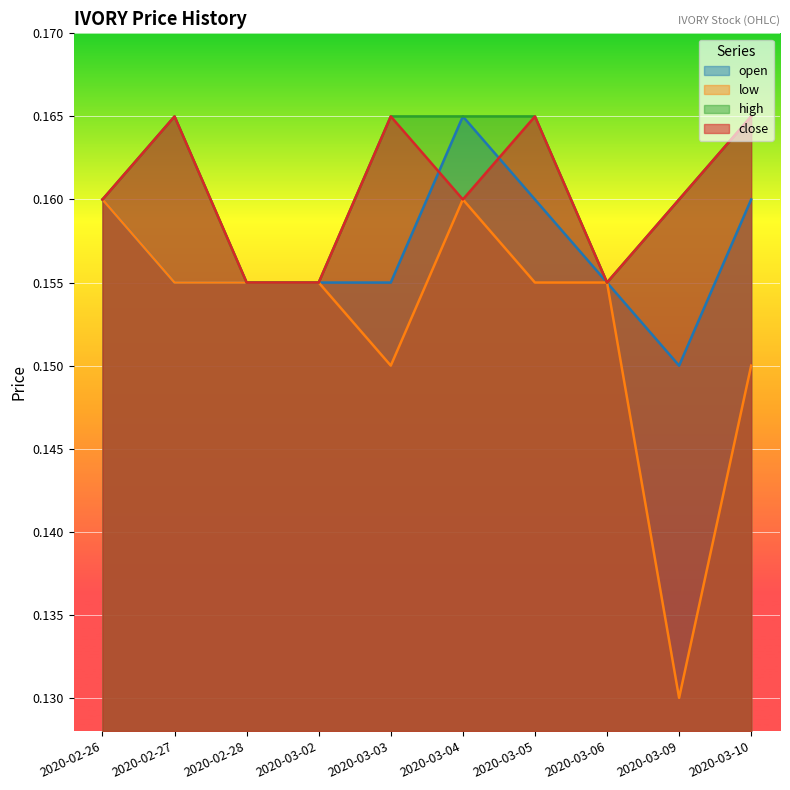

Count the number of categories in the chart.

10